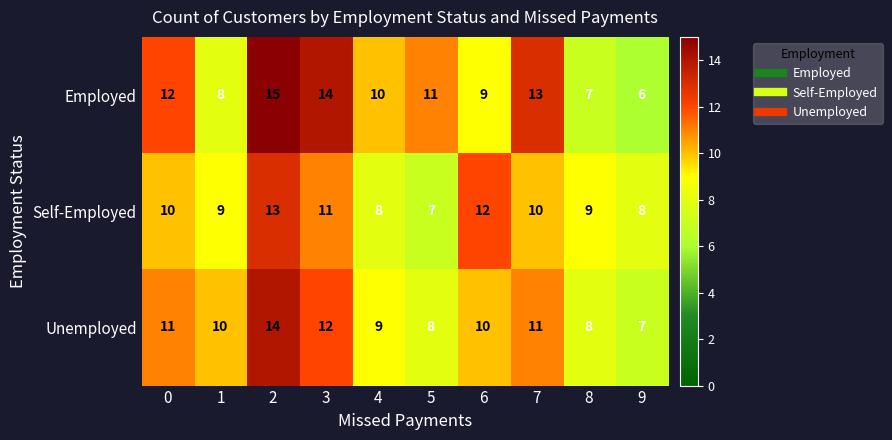

How many data points does each series have?

10